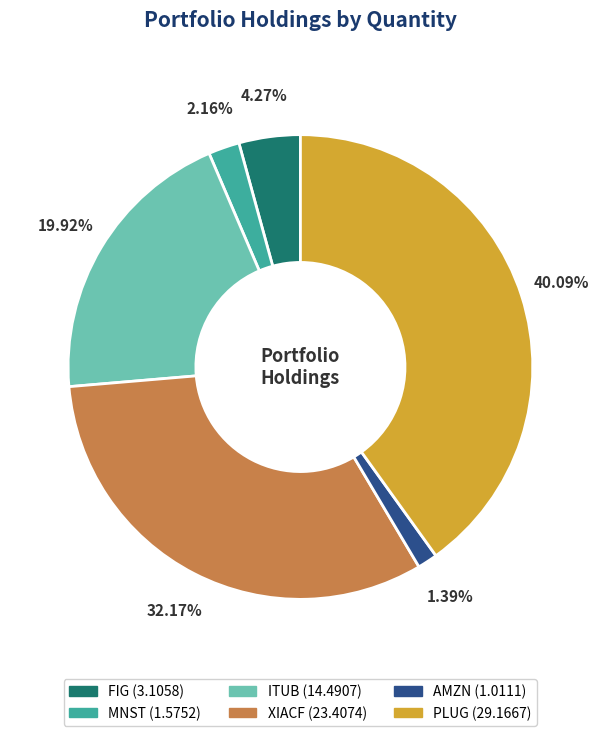

Combined, what portion of the pie is ITUB and XIACF?

52.1%